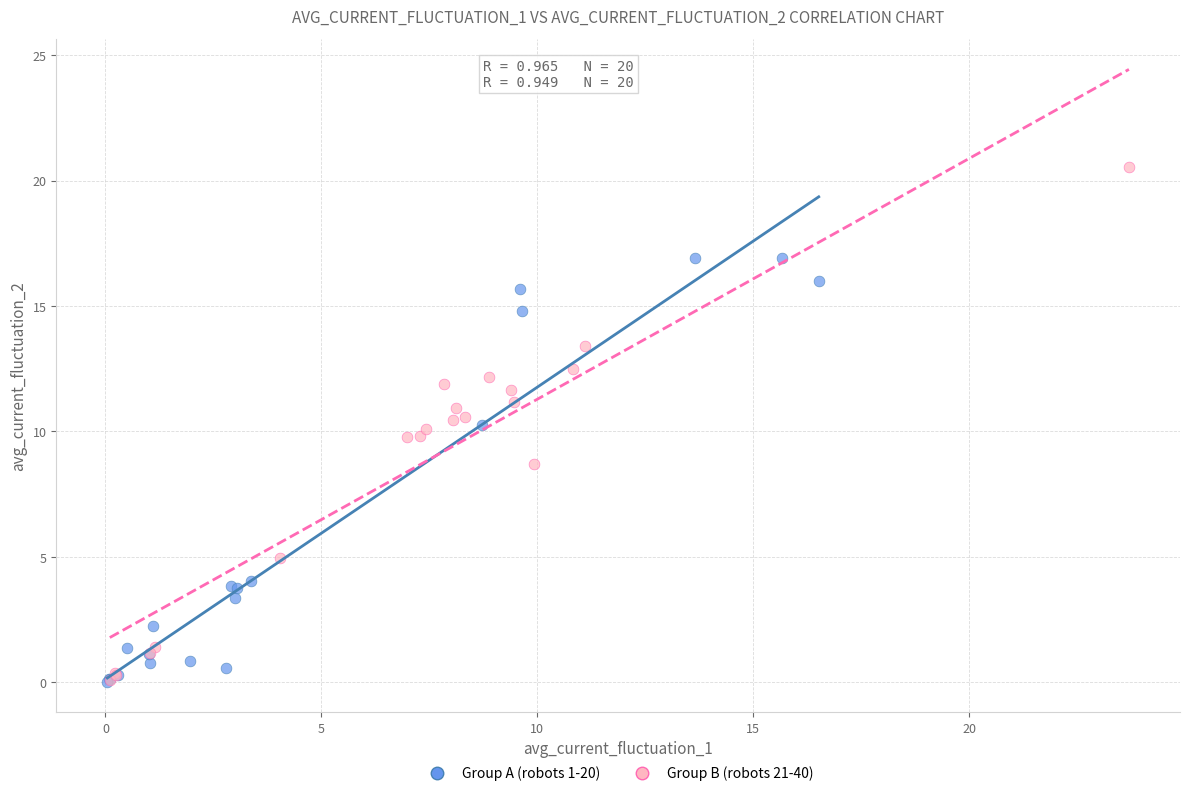

Which series reaches the maximum Y coordinate?

Group B (robots 21-40)